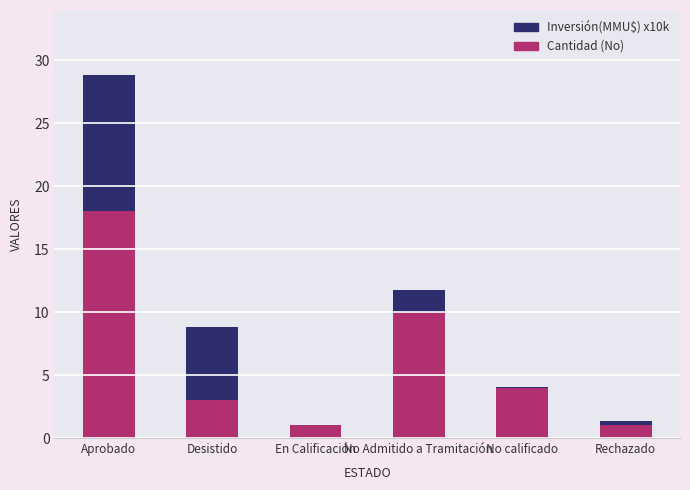

What is the average value of the Cantidad (No) series?

6.2